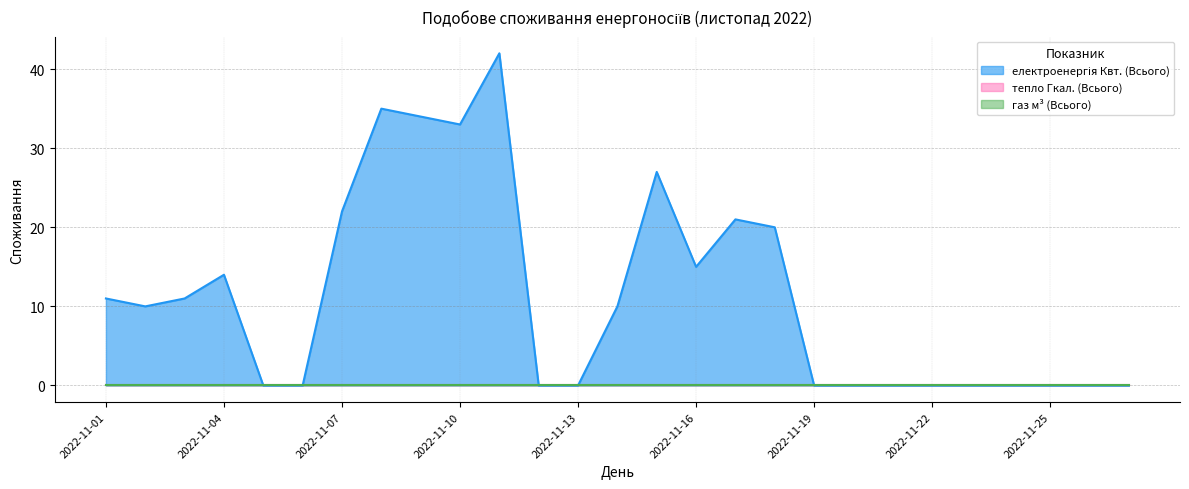

Does the chart display data point markers on the line(s)?

No